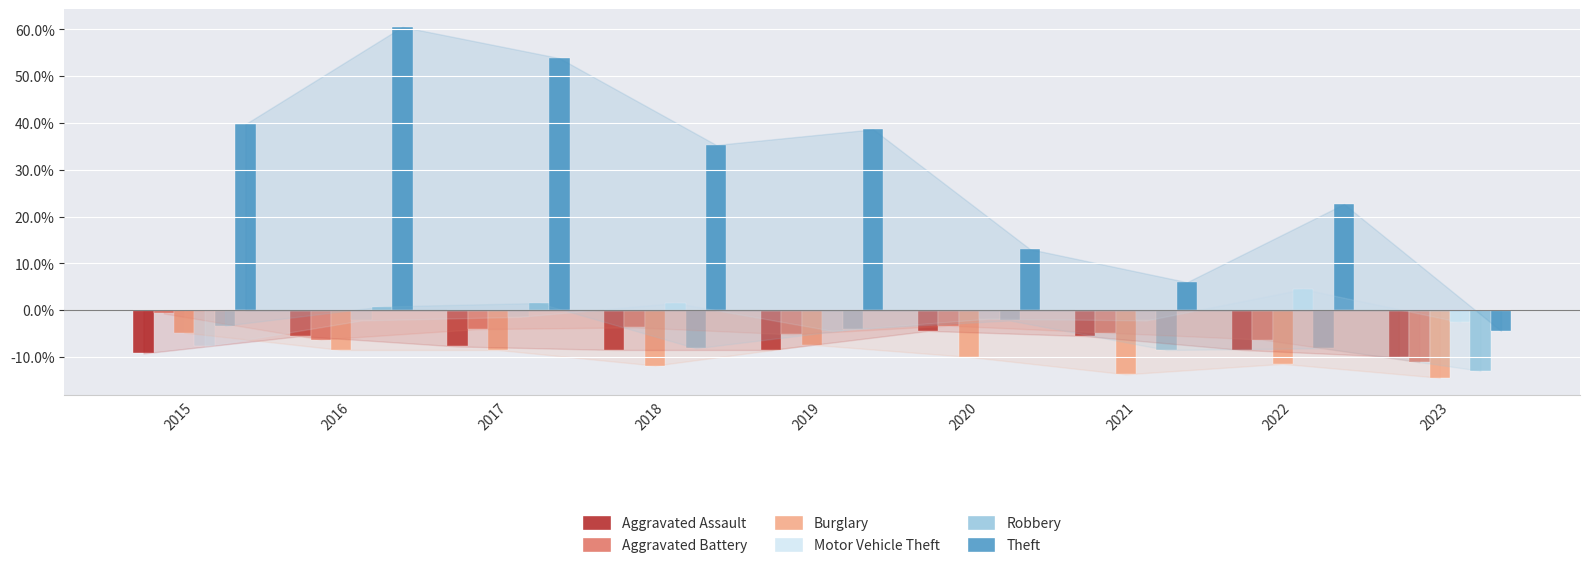

Between 2016 and 2023, which series saw the biggest shift?

Theft